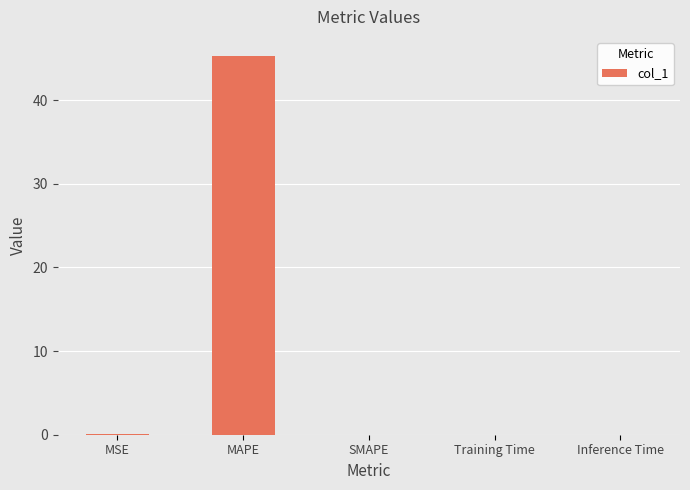

Are the bars horizontal?

No